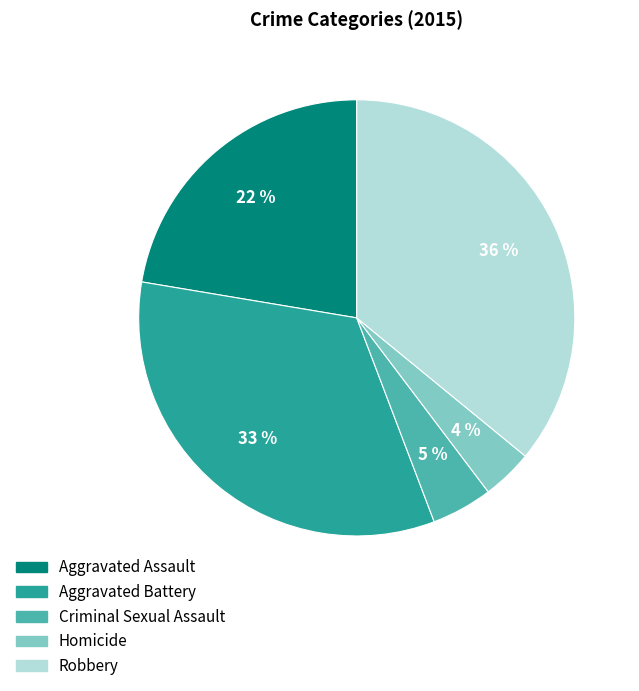

Does Criminal Sexual Assault represent more than half of the total?

No